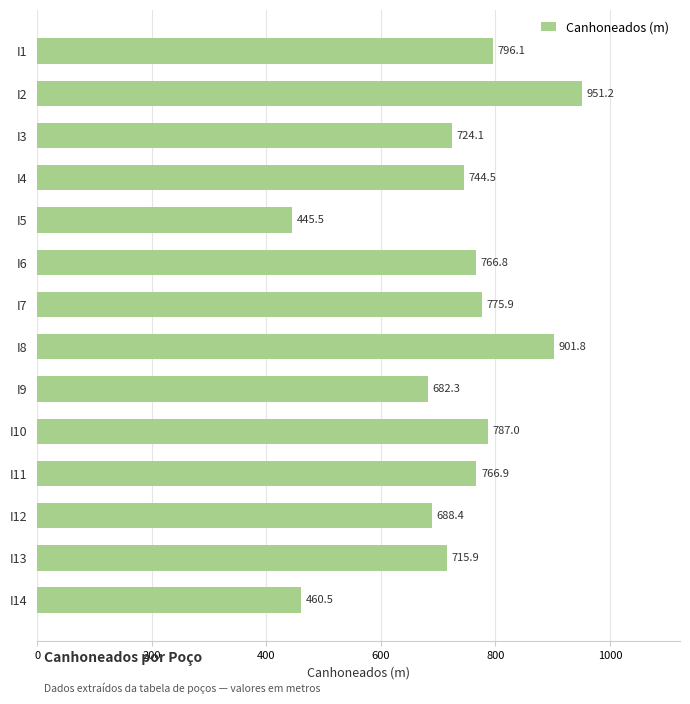

What is the difference between the maximum and minimum values?

505.7